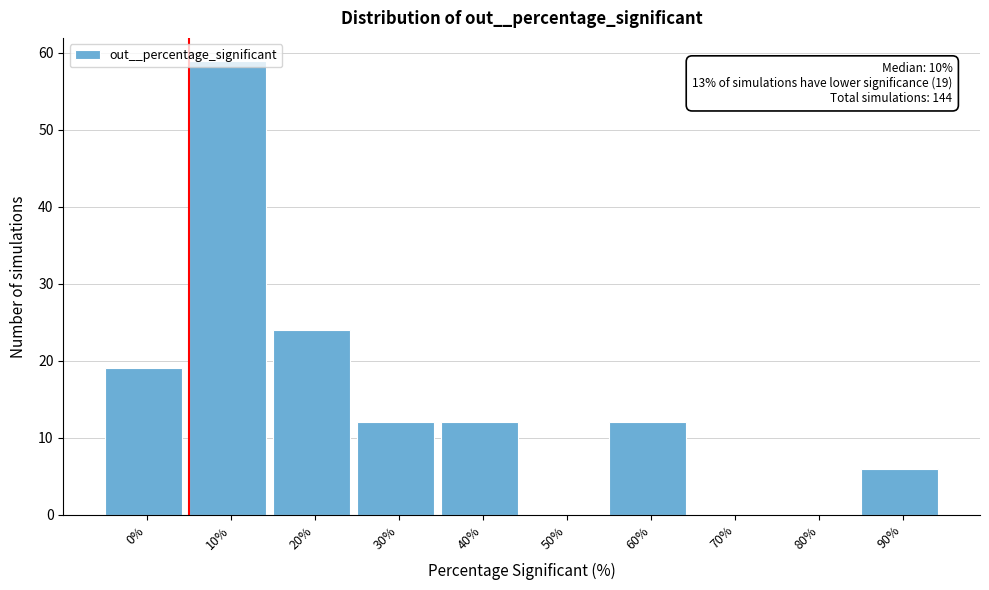

Between 0% and 20%, which is larger?

20%